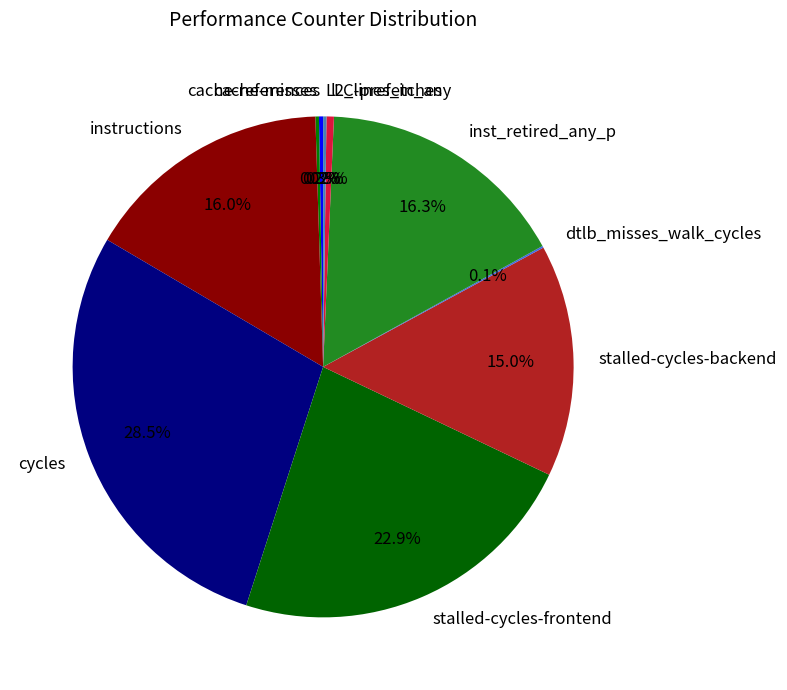

Which has a higher value, inst_retired_any_p or stalled-cycles-backend?

inst_retired_any_p